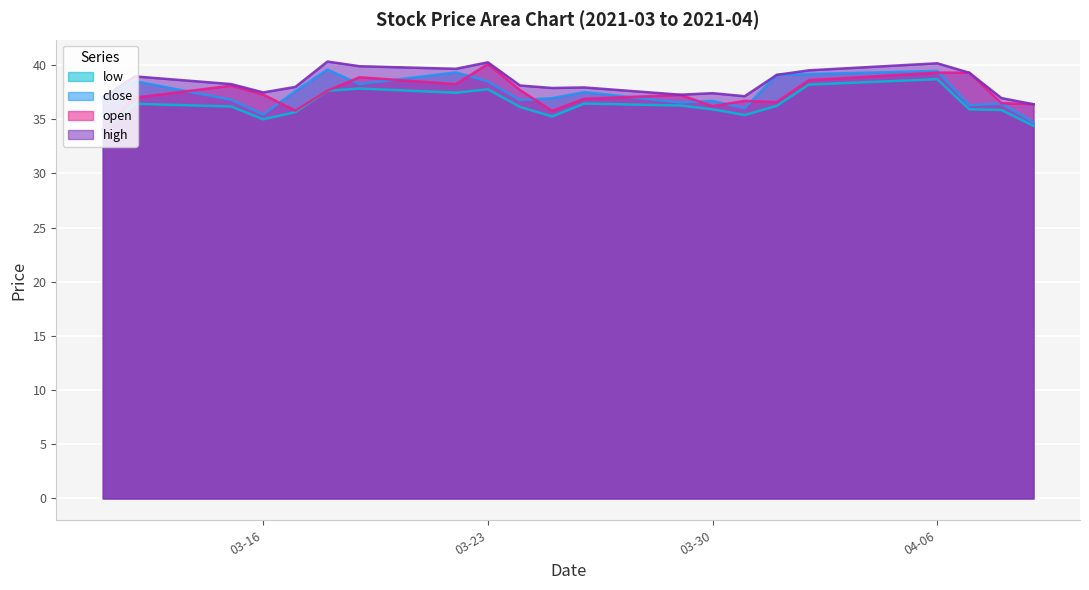

In open, how many points are lower than both neighbors (excluding endpoints)?

5